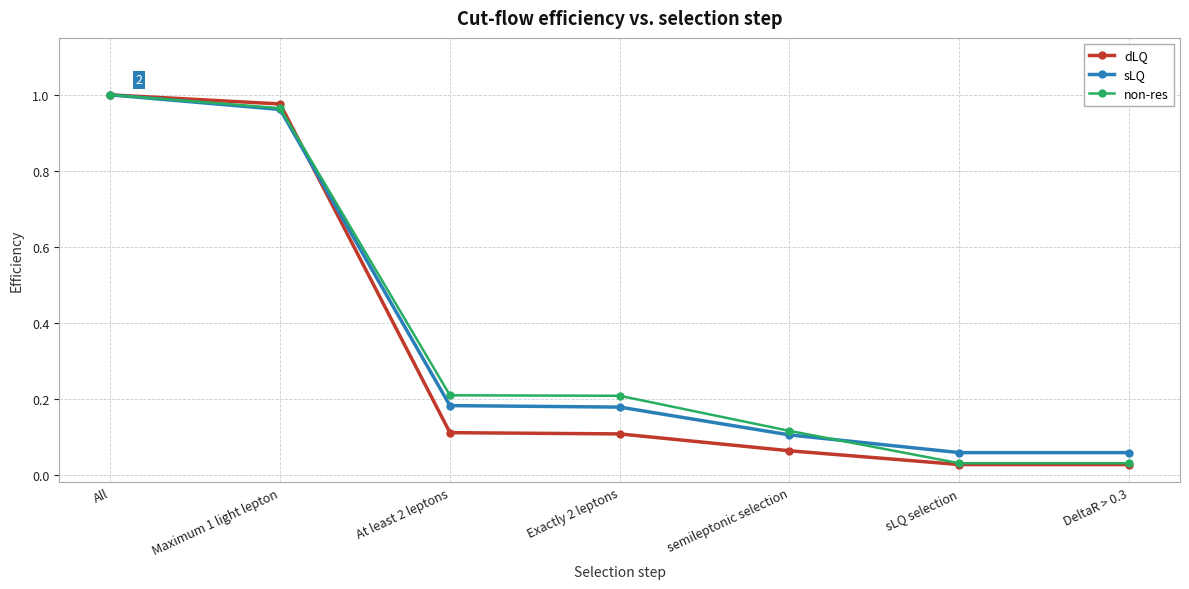

Which label corresponds to the largest value in the chart?

All